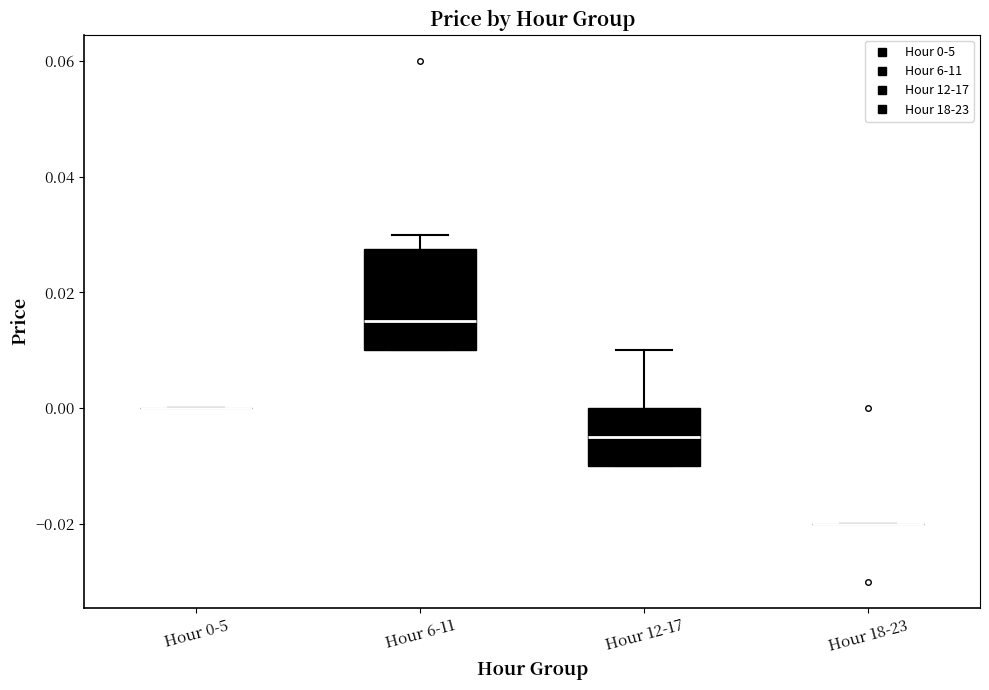

Where does the upper whisker of the box for Hour 12-17 end on the y-axis? The values are not printed on the chart, so give them approximately, as read against the axis.

0.010